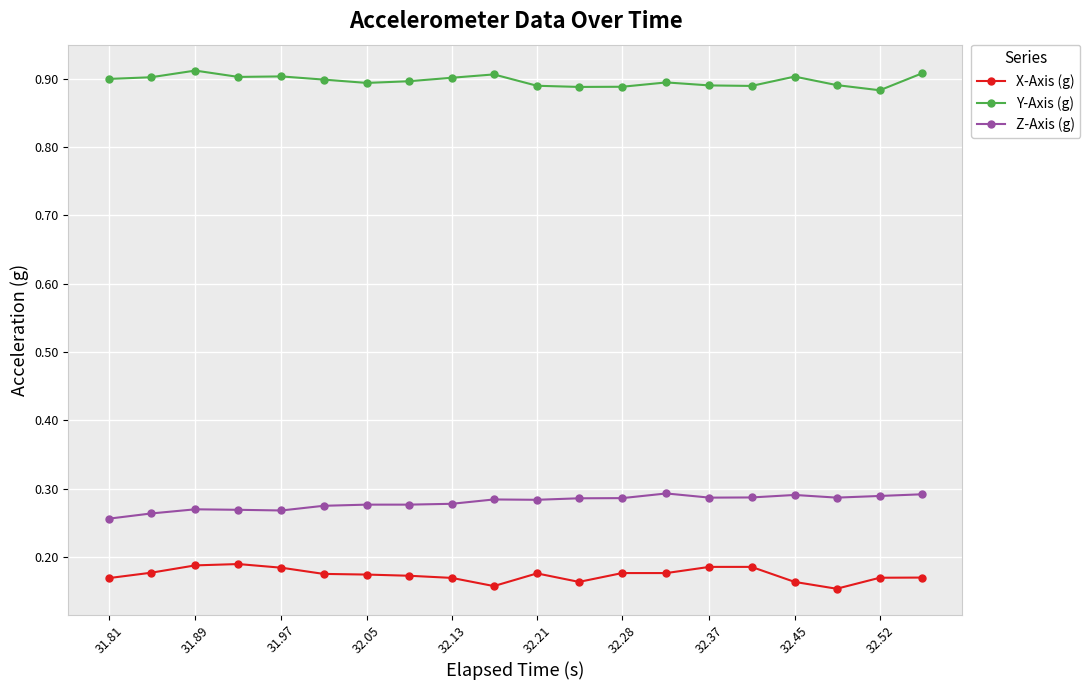

Count the Y-Axis (g) values in the range 0 to 1.

20